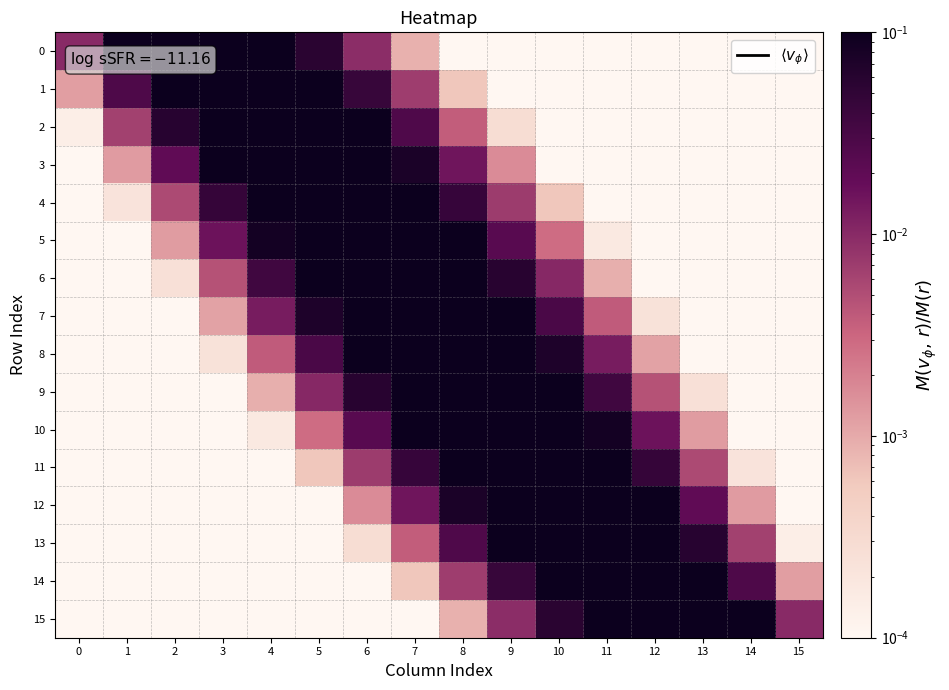

Reading left to right, transcribe all the data shown in this chart.

0: 0=0.0	1=0.1	2=0.3	3=0.3	4=0.2	5=0.1	6=0.0	7=0.0	8=0.0	9=0.0	10=0.0	11=0.0	12=0.0	13=0.0	14=0.0	15=0.0
1: 0=0.0	1=0.0	2=0.1	3=0.3	4=0.3	5=0.2	6=0.0	7=0.0	8=0.0	9=0.0	10=0.0	11=0.0	12=0.0	13=0.0	14=0.0	15=0.0
2: 0=0.0	1=0.0	2=0.1	3=0.2	4=0.3	5=0.3	6=0.1	7=0.0	8=0.0	9=0.0	10=0.0	11=0.0	12=0.0	13=0.0	14=0.0	15=0.0
3: 0=0.0	1=0.0	2=0.0	3=0.1	4=0.3	5=0.3	6=0.2	7=0.1	8=0.0	9=0.0	10=0.0	11=0.0	12=0.0	13=0.0	14=0.0	15=0.0
4: 0=0.0	1=0.0	2=0.0	3=0.0	4=0.2	5=0.3	6=0.3	7=0.2	8=0.0	9=0.0	10=0.0	11=0.0	12=0.0	13=0.0	14=0.0	15=0.0
5: 0=0.0	1=0.0	2=0.0	3=0.0	4=0.1	5=0.2	6=0.3	7=0.2	8=0.1	9=0.0	10=0.0	11=0.0	12=0.0	13=0.0	14=0.0	15=0.0
6: 0=0.0	1=0.0	2=0.0	3=0.0	4=0.0	5=0.1	6=0.3	7=0.3	8=0.2	9=0.1	10=0.0	11=0.0	12=0.0	13=0.0	14=0.0	15=0.0
7: 0=0.0	1=0.0	2=0.0	3=0.0	4=0.0	5=0.1	6=0.2	7=0.3	8=0.3	9=0.1	10=0.0	11=0.0	12=0.0	13=0.0	14=0.0	15=0.0
8: 0=0.0	1=0.0	2=0.0	3=0.0	4=0.0	5=0.0	6=0.1	7=0.3	8=0.3	9=0.2	10=0.1	11=0.0	12=0.0	13=0.0	14=0.0	15=0.0
9: 0=0.0	1=0.0	2=0.0	3=0.0	4=0.0	5=0.0	6=0.1	7=0.2	8=0.3	9=0.3	10=0.1	11=0.0	12=0.0	13=0.0	14=0.0	15=0.0
10: 0=0.0	1=0.0	2=0.0	3=0.0	4=0.0	5=0.0	6=0.0	7=0.1	8=0.2	9=0.3	10=0.2	11=0.1	12=0.0	13=0.0	14=0.0	15=0.0
11: 0=0.0	1=0.0	2=0.0	3=0.0	4=0.0	5=0.0	6=0.0	7=0.0	8=0.2	9=0.3	10=0.3	11=0.2	12=0.0	13=0.0	14=0.0	15=0.0
12: 0=0.0	1=0.0	2=0.0	3=0.0	4=0.0	5=0.0	6=0.0	7=0.0	8=0.1	9=0.2	10=0.3	11=0.3	12=0.1	13=0.0	14=0.0	15=0.0
13: 0=0.0	1=0.0	2=0.0	3=0.0	4=0.0	5=0.0	6=0.0	7=0.0	8=0.0	9=0.1	10=0.3	11=0.3	12=0.2	13=0.1	14=0.0	15=0.0
14: 0=0.0	1=0.0	2=0.0	3=0.0	4=0.0	5=0.0	6=0.0	7=0.0	8=0.0	9=0.0	10=0.2	11=0.3	12=0.3	13=0.1	14=0.0	15=0.0
15: 0=0.0	1=0.0	2=0.0	3=0.0	4=0.0	5=0.0	6=0.0	7=0.0	8=0.0	9=0.0	10=0.1	11=0.2	12=0.3	13=0.3	14=0.1	15=0.0